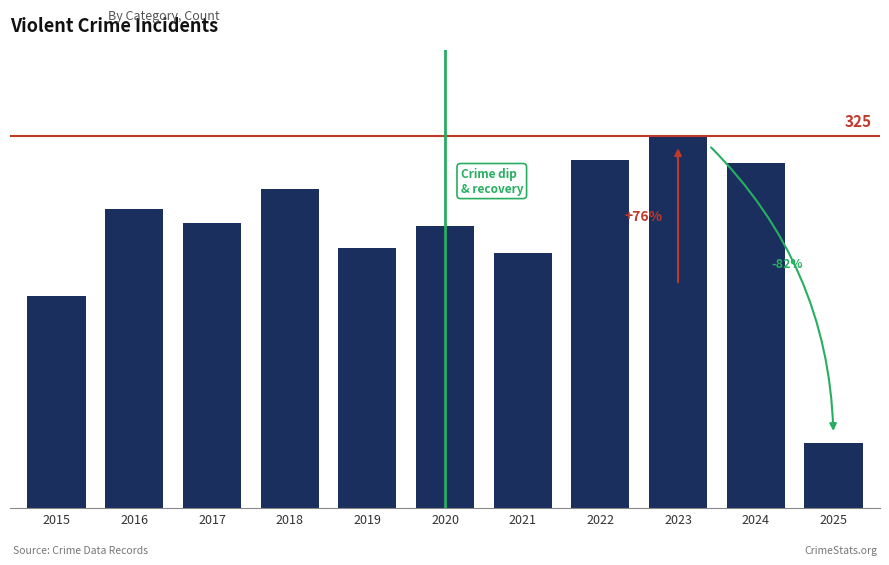

Reading right to left, list all the values displayed in this chart.

57	302	325	304	223	247	227	279	249	261	185